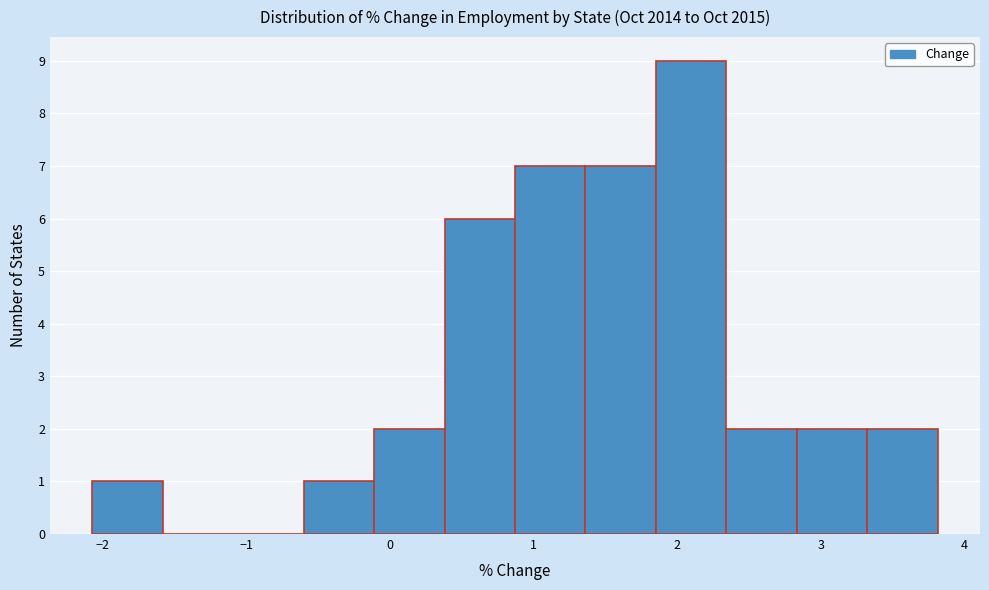

Which range on the x-axis has the tallest bar?

1.9 to 2.3